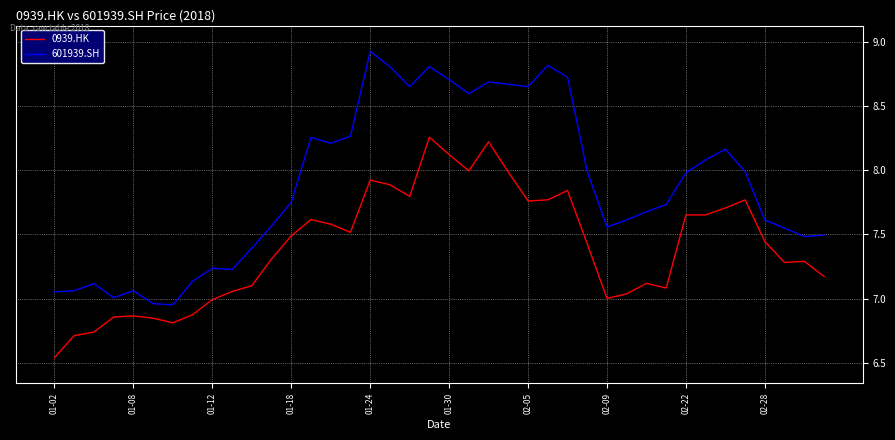

Which series has the widest spread of values?

601939.SH